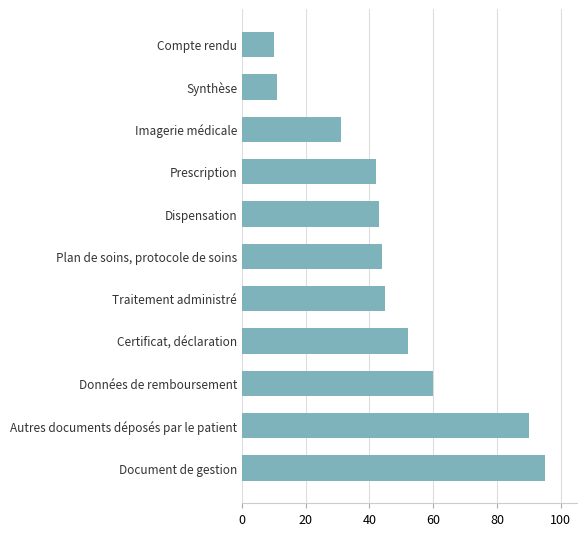

Count the number of data series in this chart.

1